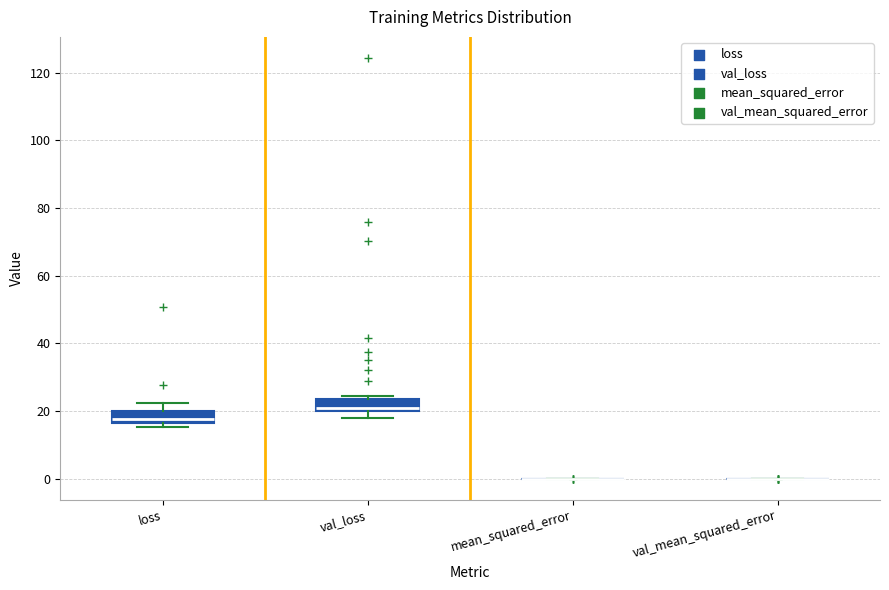

Reading left to right, transcribe this box plot: for each box, give where its median line is, the range the box spans, and where its two whiskers end, as read against the y-axis. The values are not printed on the chart, so give them approximately, as read against the axis.

loss: median 18, box 16 to 20, whiskers 16 (just below the box's lower edge) to 22
val_loss: median 20 (just above the box's lower edge), box 20 to 24, whiskers 18 to 24 (just above the box's upper edge)
mean_squared_error: box collapsed to a line at 0, whiskers 0 to 0
val_mean_squared_error: box collapsed to a line at 0, whiskers 0 to 0